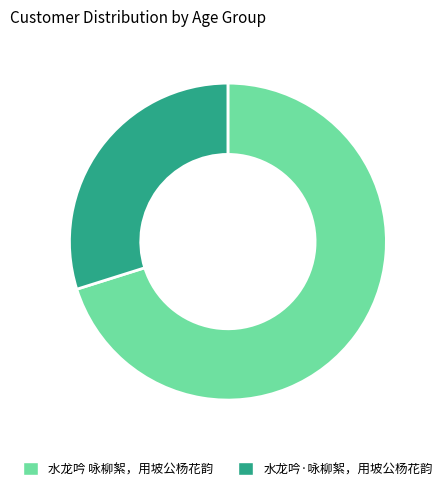

True or false: 水龙吟 咏柳絮，用坡公杨花韵 accounts for 70% of the total.

True